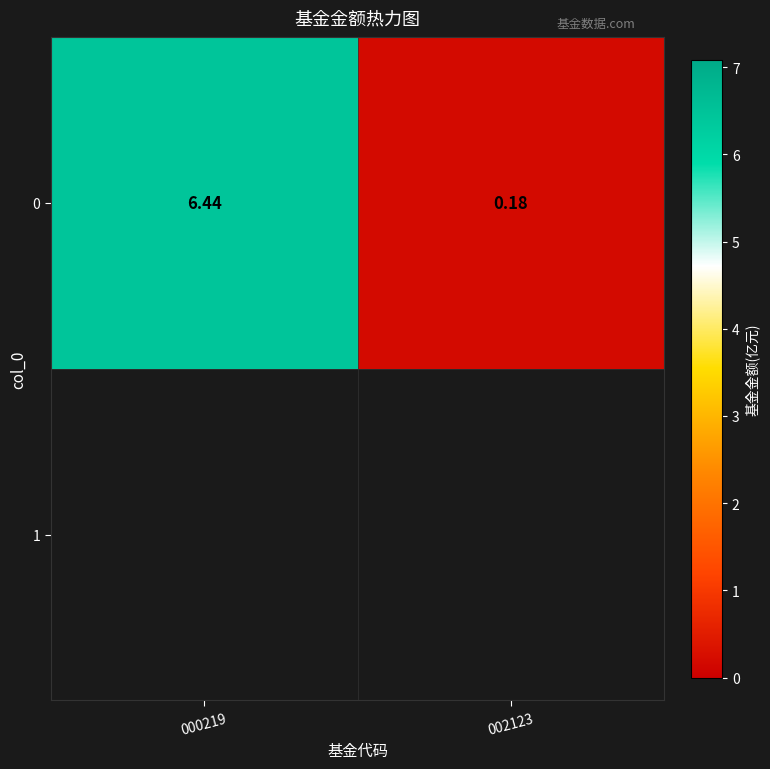

What is the change in value from 000219 to 002123?

-6.3